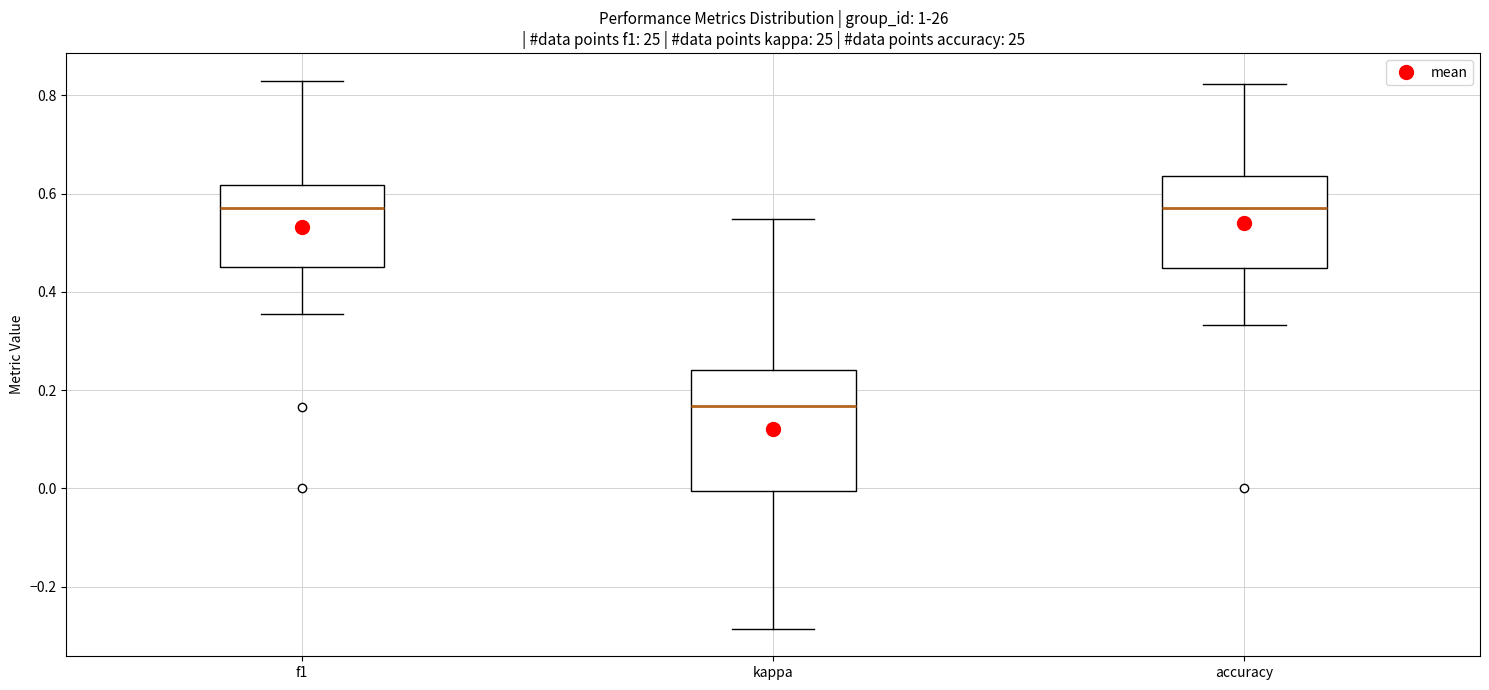

Reading left to right, transcribe this box plot: for each box, give where its median line is, the range the box spans, and where its two whiskers end, as read against the y-axis. The values are not printed on the chart, so give them approximately, as read against the axis.

f1: median 0.58, box 0.44 to 0.62, whiskers 0.36 to 0.82
kappa: median 0.16, box 0.00 to 0.24, whiskers -0.28 to 0.54
accuracy: median 0.58, box 0.44 to 0.64, whiskers 0.34 to 0.82